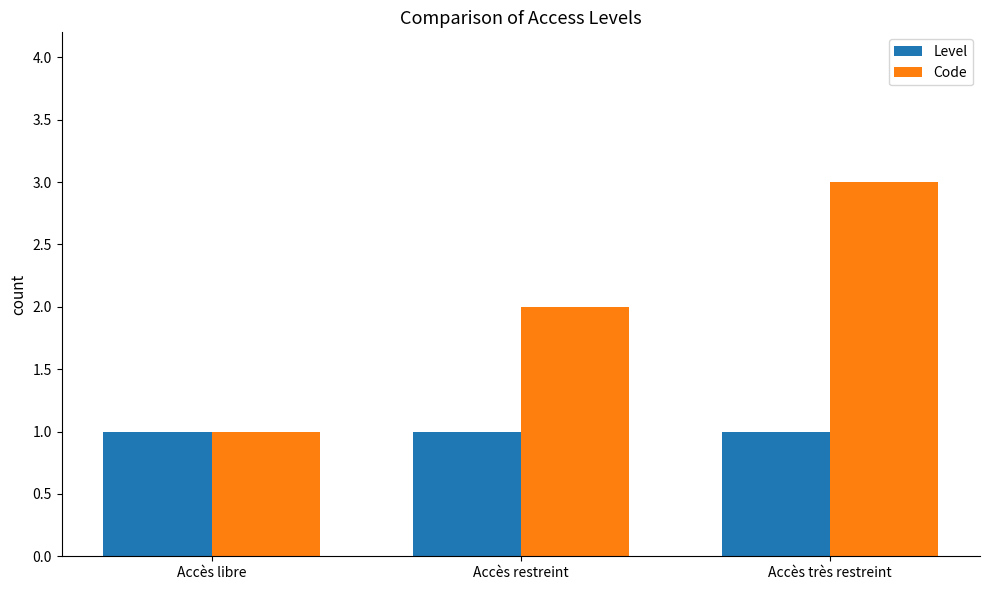

List the series in order of their overall mean, lowest first.

Level, Code